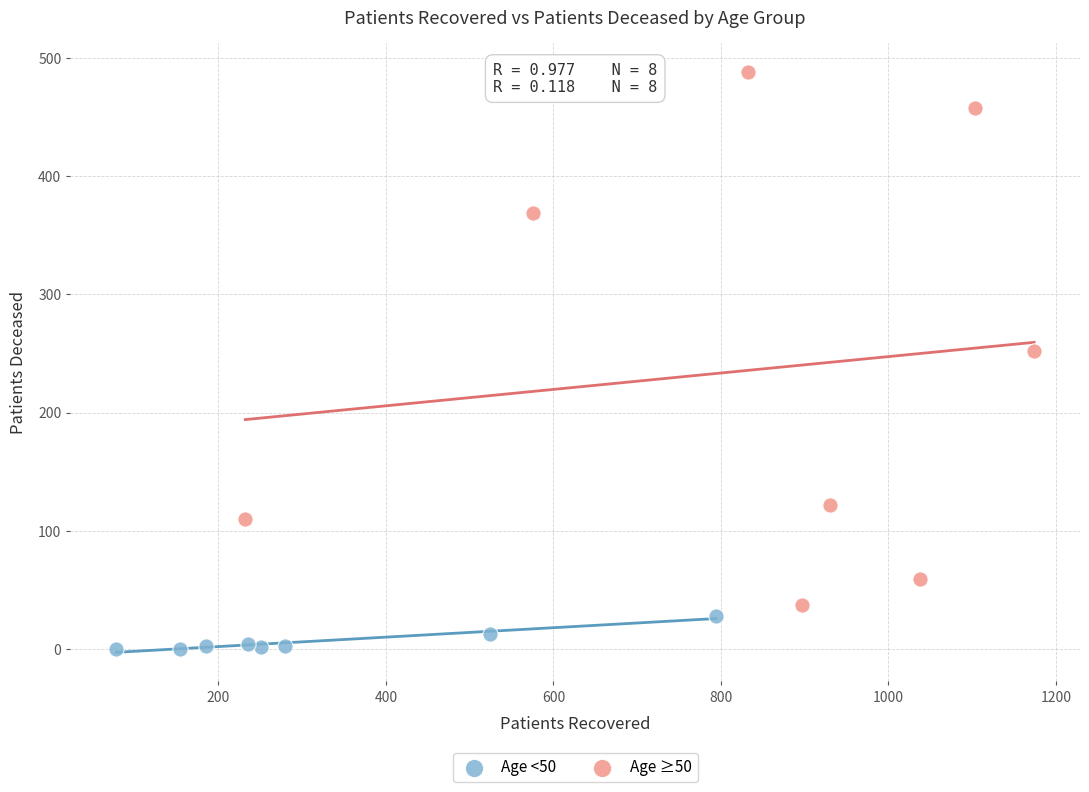

Which series contains the highest Y value?

Age ≥50